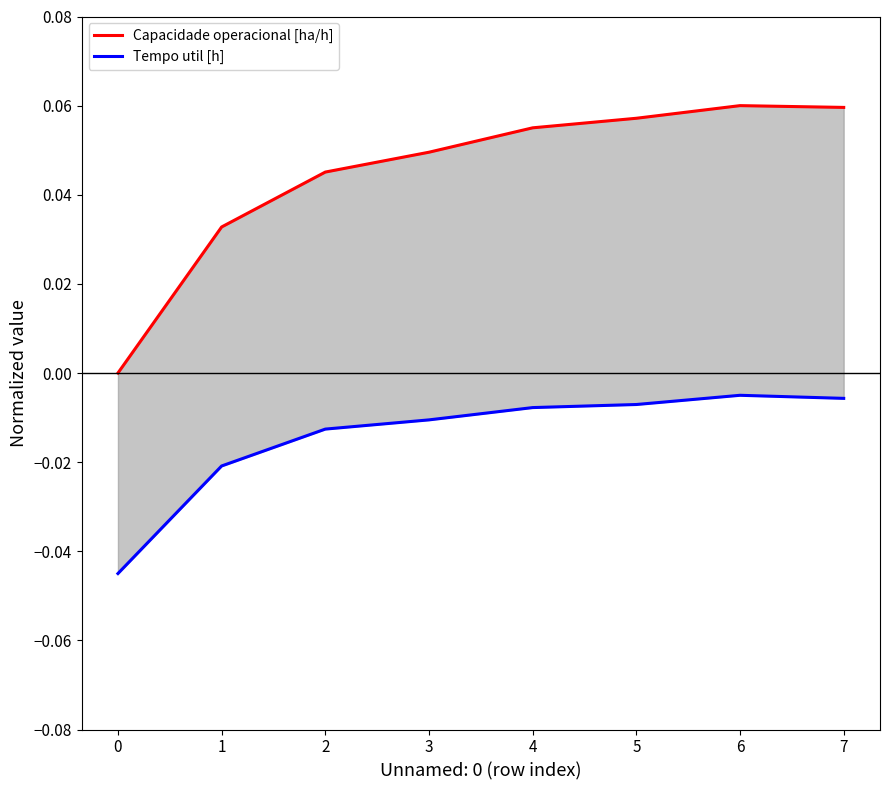

Count the number of categories in the chart.

8